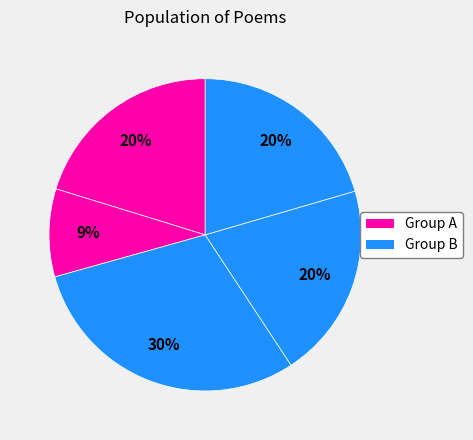

Is there any slice that represents more than half of the pie?

No